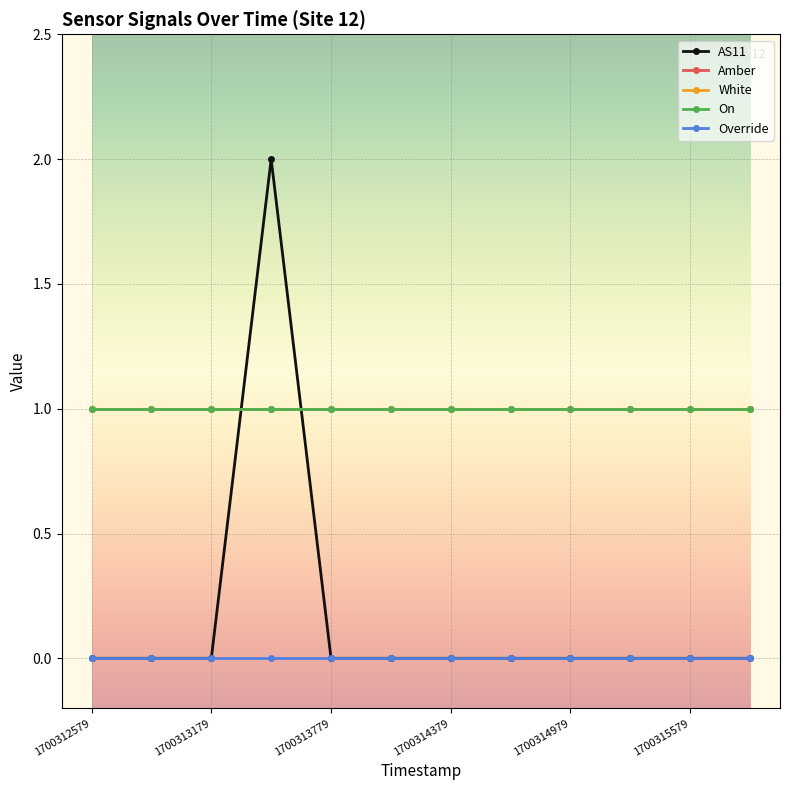

What are all the series names shown in the legend?

AS11, Amber, White, On, Override